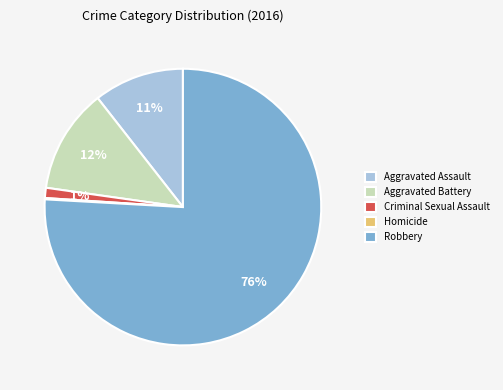

Which category accounts for the majority?

Robbery